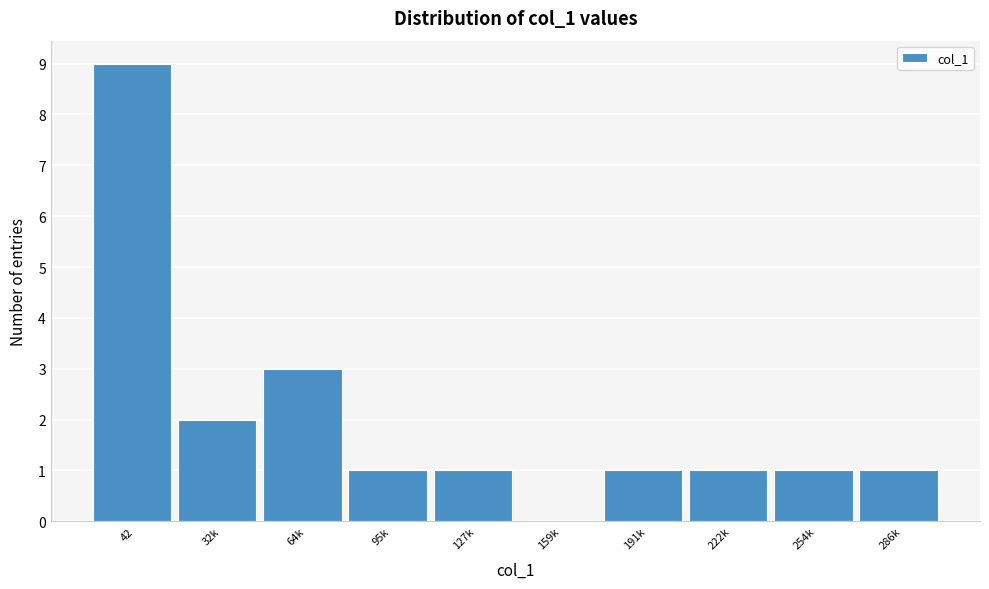

Reading right to left, extract all data points from this chart.

286k=1	254k=1	222k=1	191k=1	159k=0	127k=1	95k=1	64k=3	32k=2	42=9